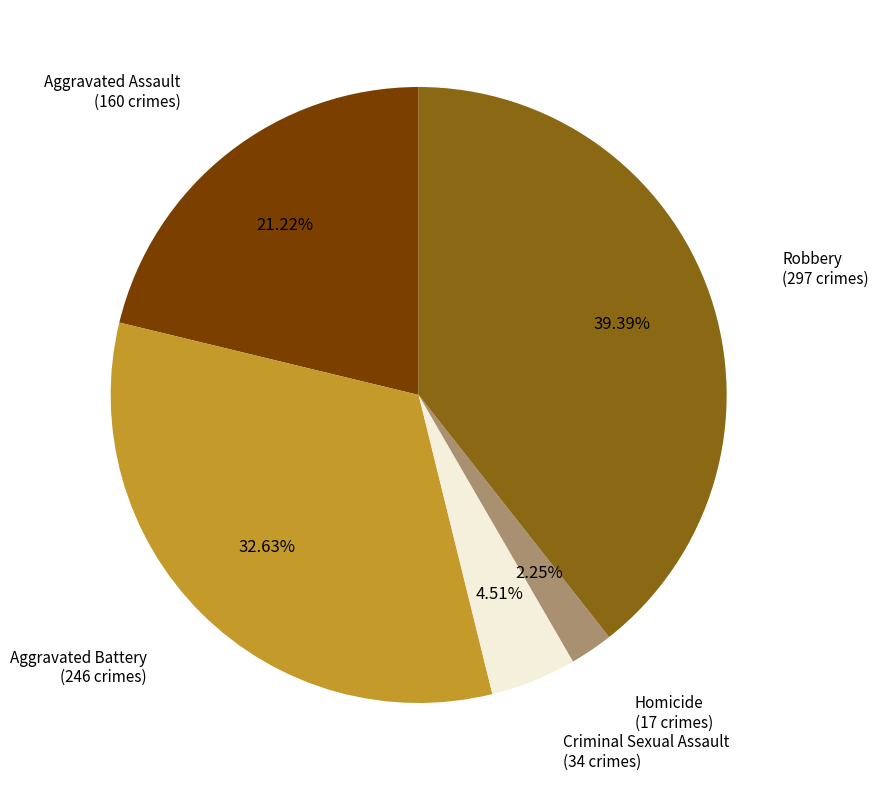

Is there any slice that represents more than half of the pie?

No